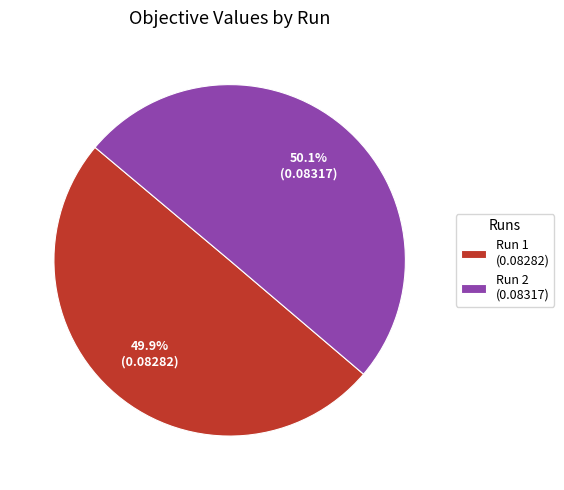

Is it true that Run 2 is 58% of the pie?

False